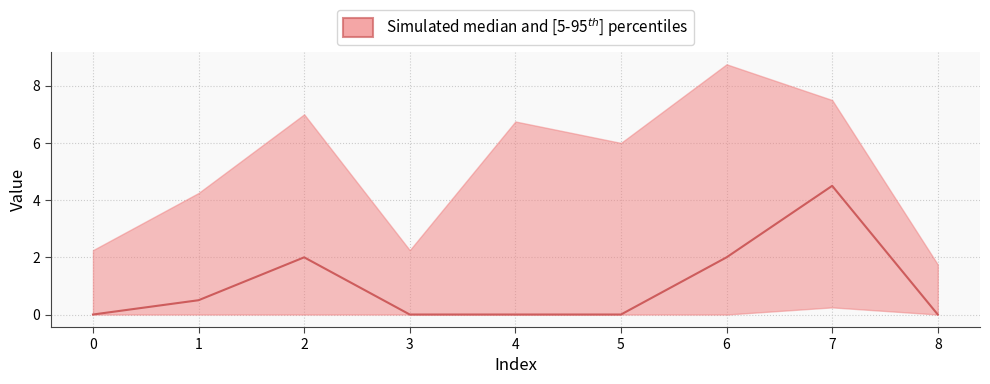

Count the number of categories in the chart.

9